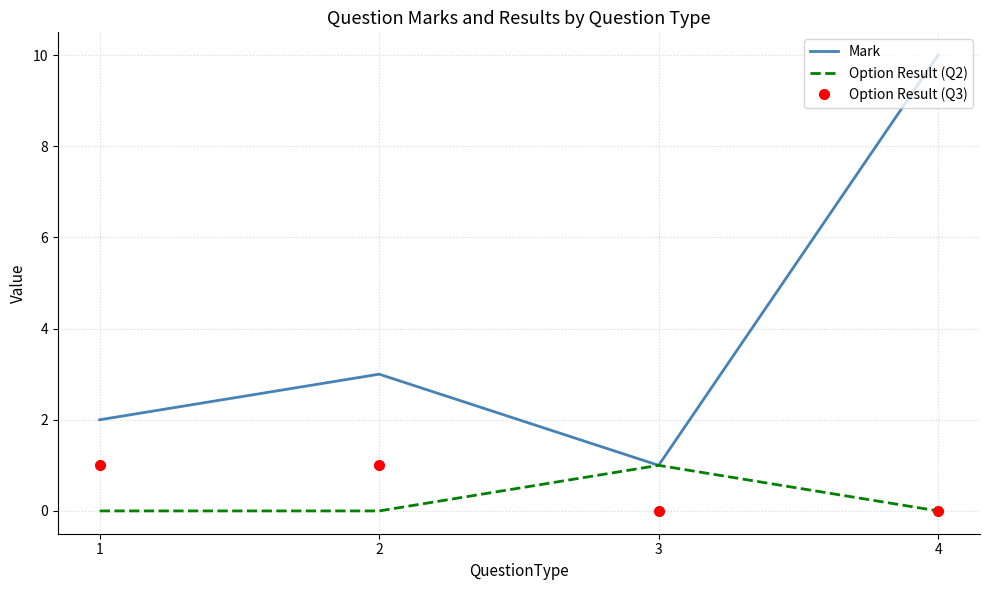

True or false: Option Result (Q2) and Option Result (Q3) intersect in this chart.

True